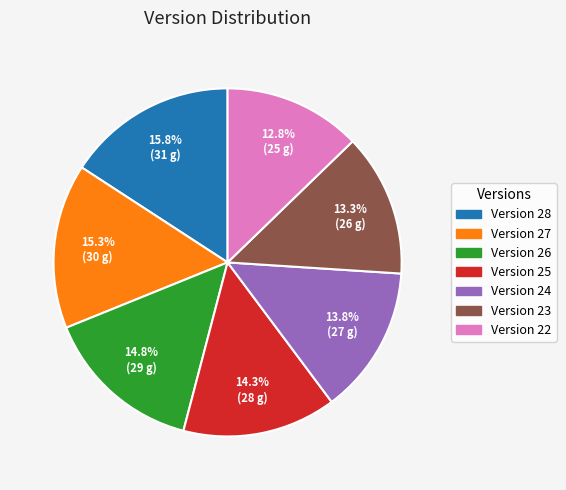

To the nearest percent, what is the average slice percentage?

14%